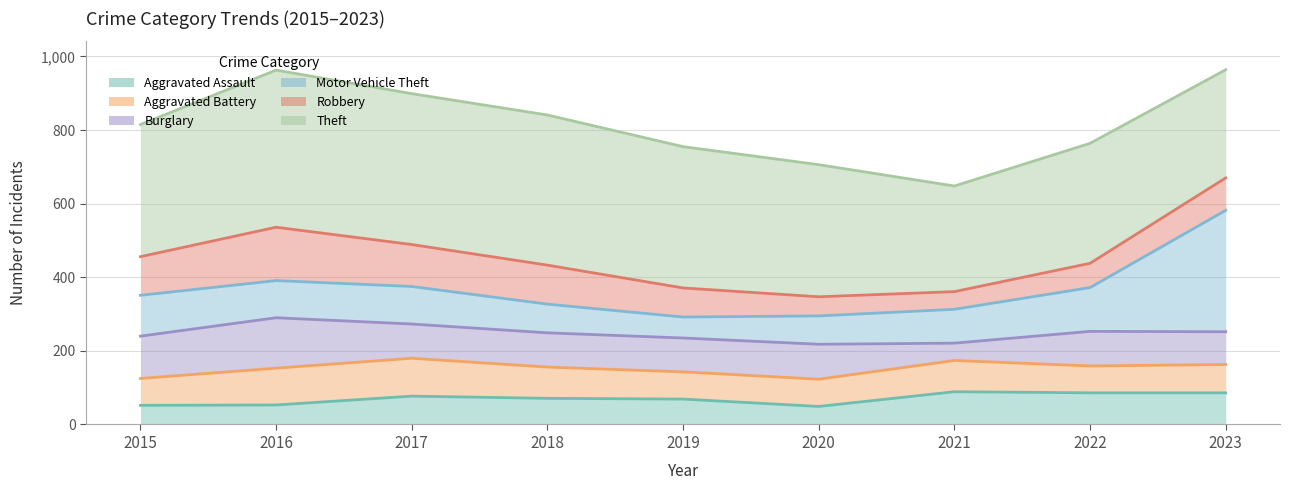

Is the value of Theft at 2021 greater than the value of Aggravated Assault at 2017?

Yes